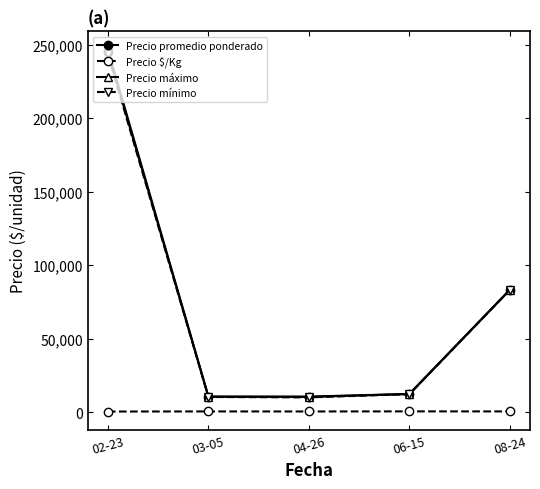

At which category is the sum across all series the highest?

02-23